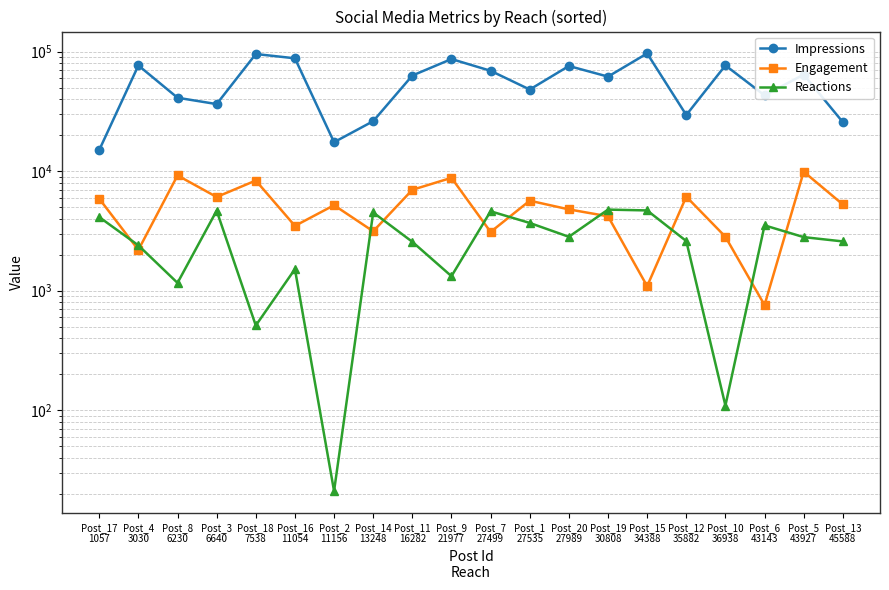

What is the sum of all Engagement values?

102777